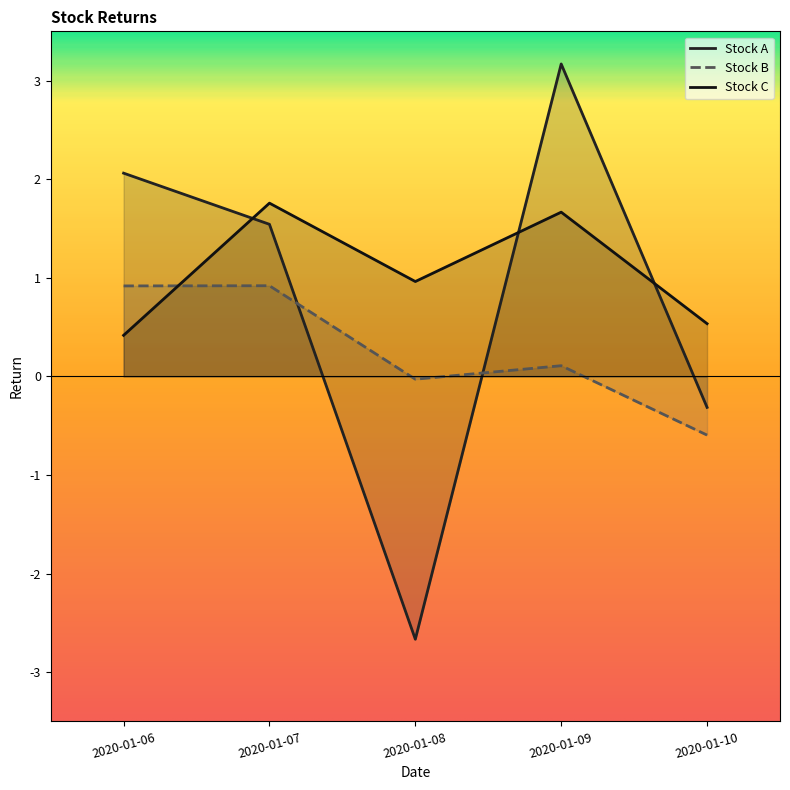

After their last crossing, which series has the higher values: Stock A or Stock C?

Stock C